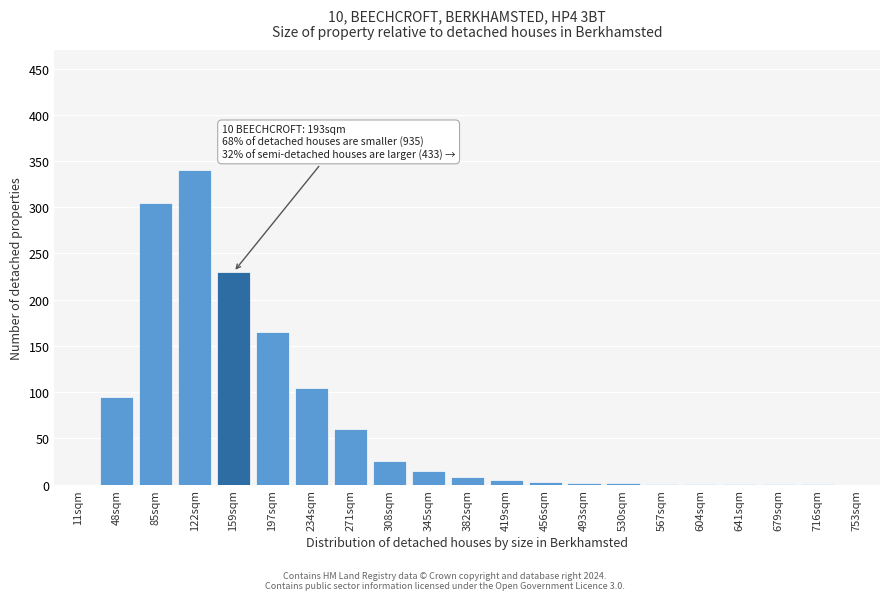

At which label is the value closest to 170?

197sqm